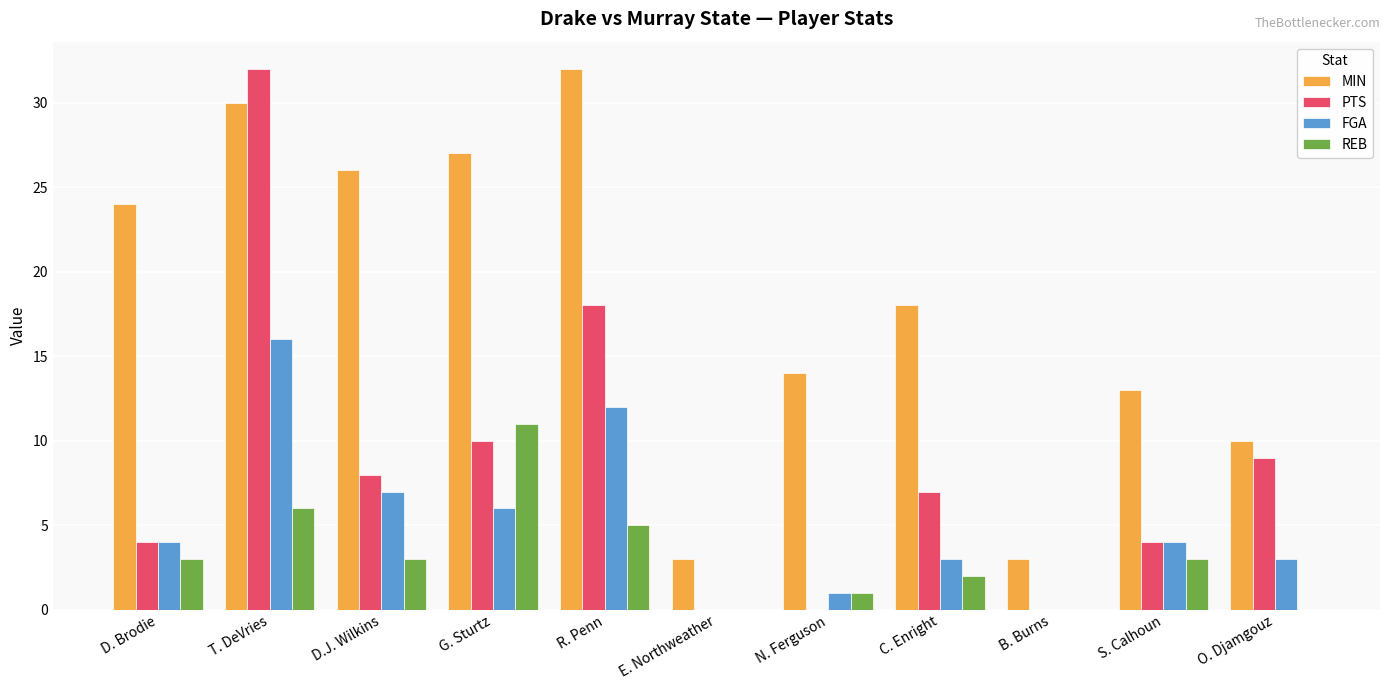

What is the spread (max minus min) of values at C. Enright?

16